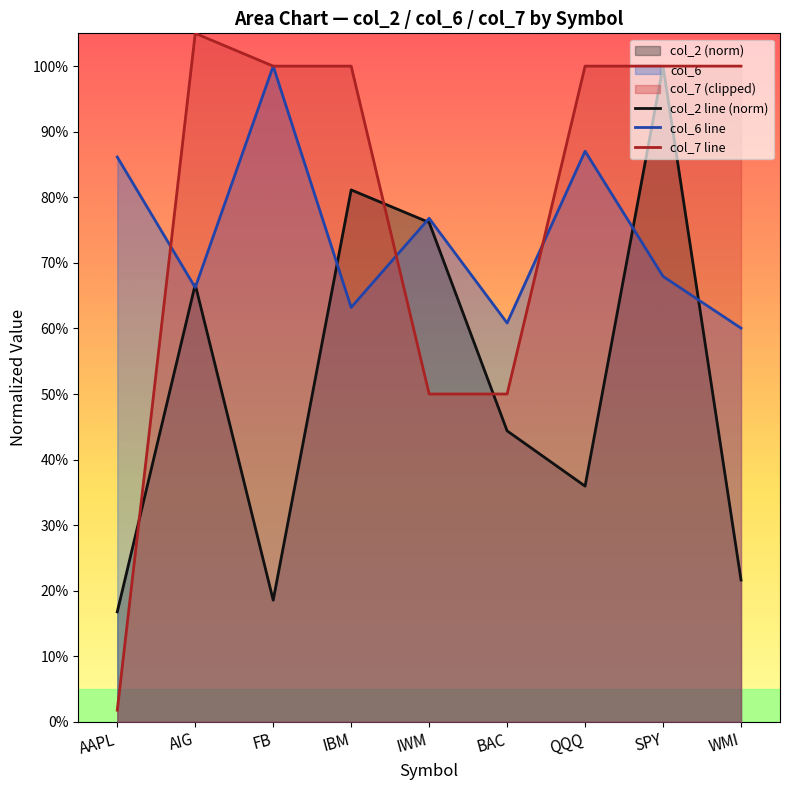

How many col_6 line values are between 0 and 1?

9